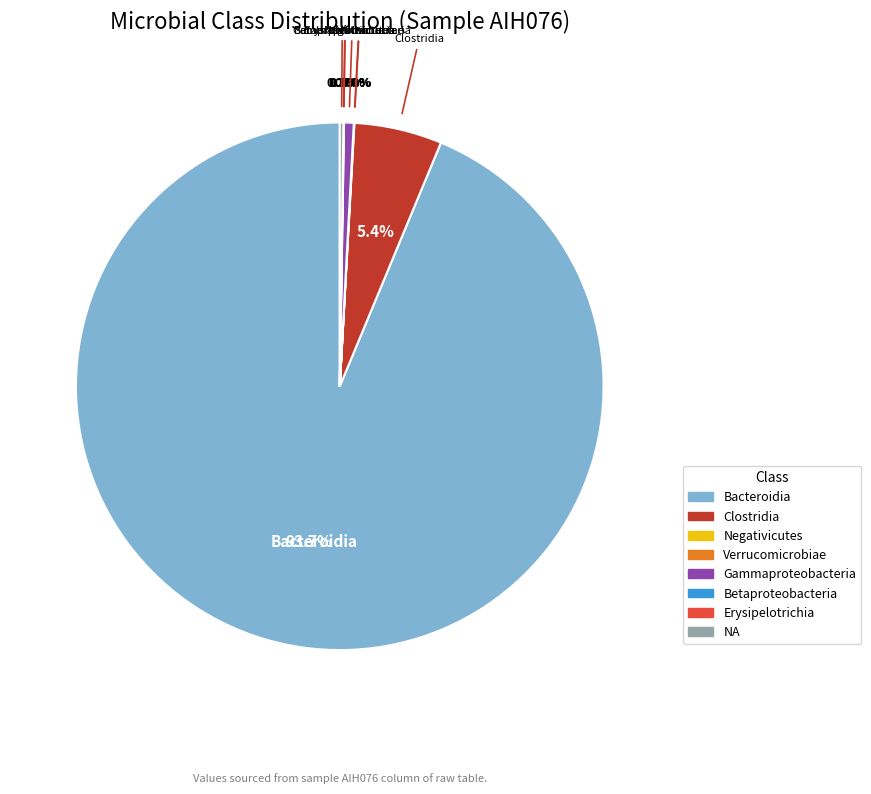

Does any single category account for the majority?

Yes